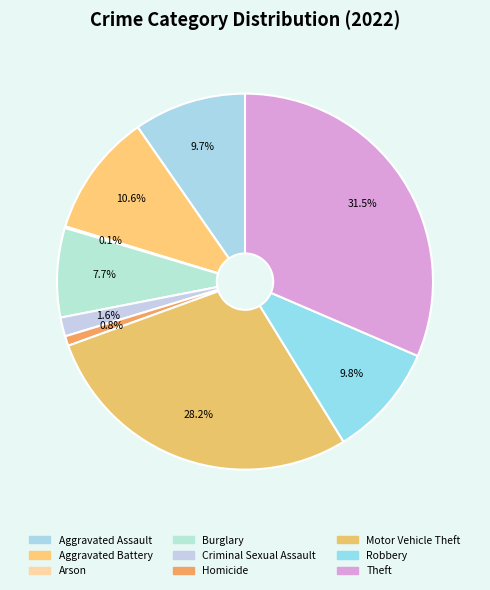

Is Arson the majority of the pie?

No